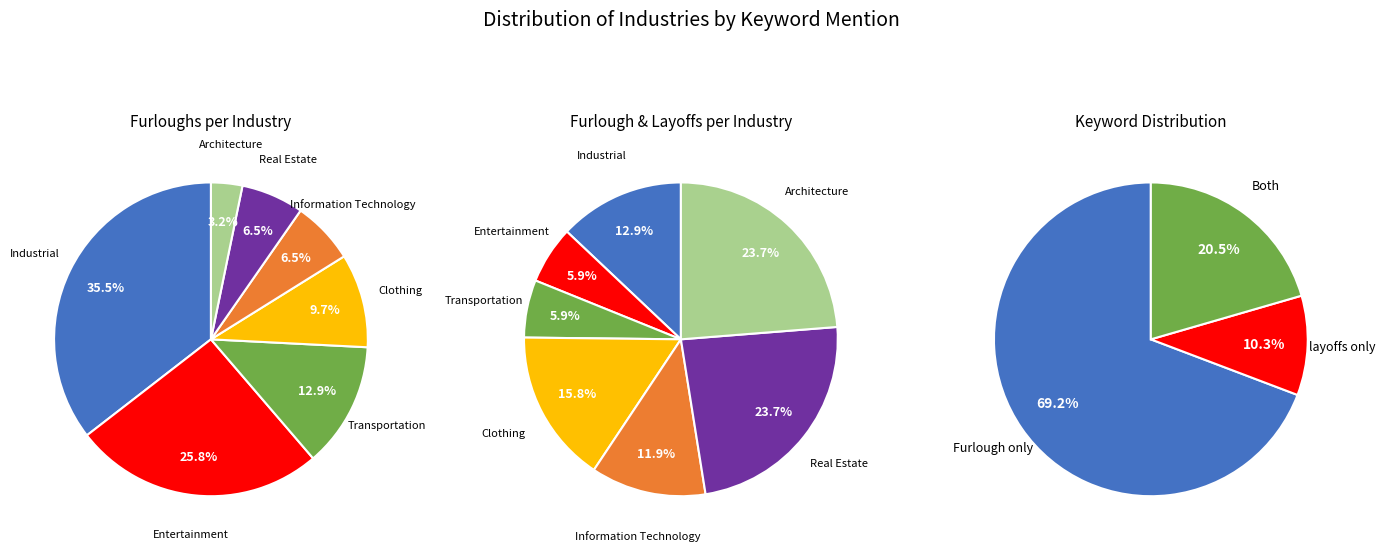

Rank the series by their average value, from lowest to highest.

Furloughs per industry, Furlough and Layoffs for each industry